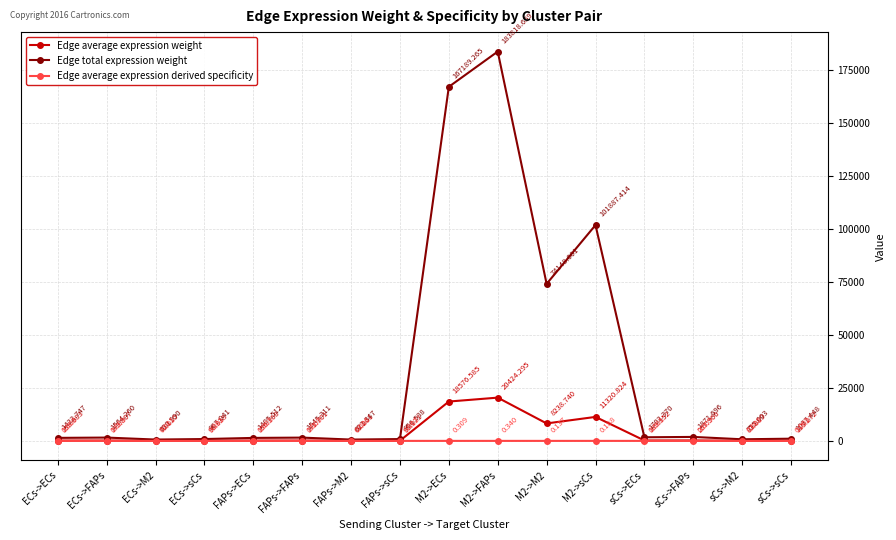

Count the number of data series in this chart.

3